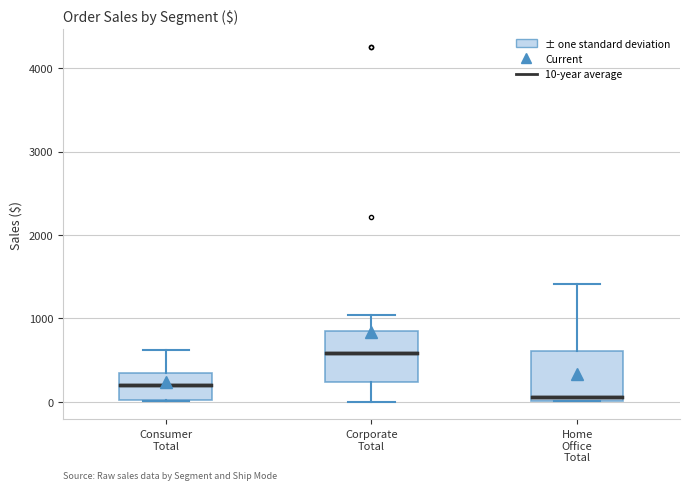

Reading left to right, transcribe this box plot: for each box, give where its median line is, the range the box spans, and where its two whiskers end, as read against the y-axis. The values are not printed on the chart, so give them approximately, as read against the axis.

Consumer Total: median 200, box 0 to 400, whiskers 0 to 600
Corporate Total: median 600, box 200 to 800, whiskers 0 to 1000
Home Office Total: median 100, box 0 to 600, whiskers 0 to 1400